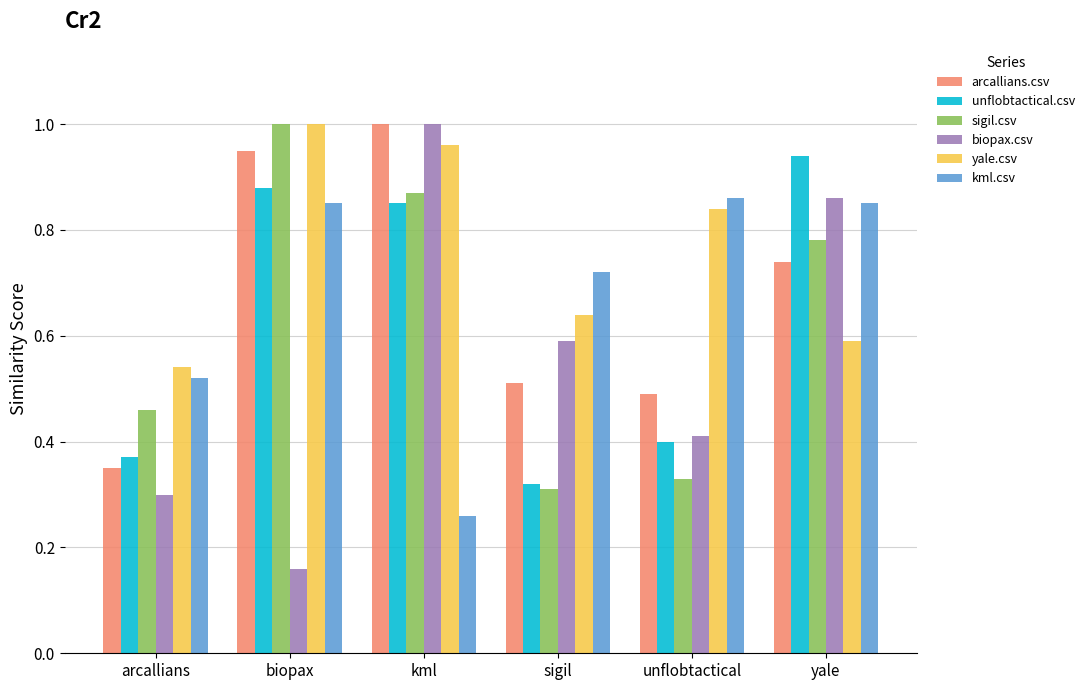

How many groups of bars are there?

6